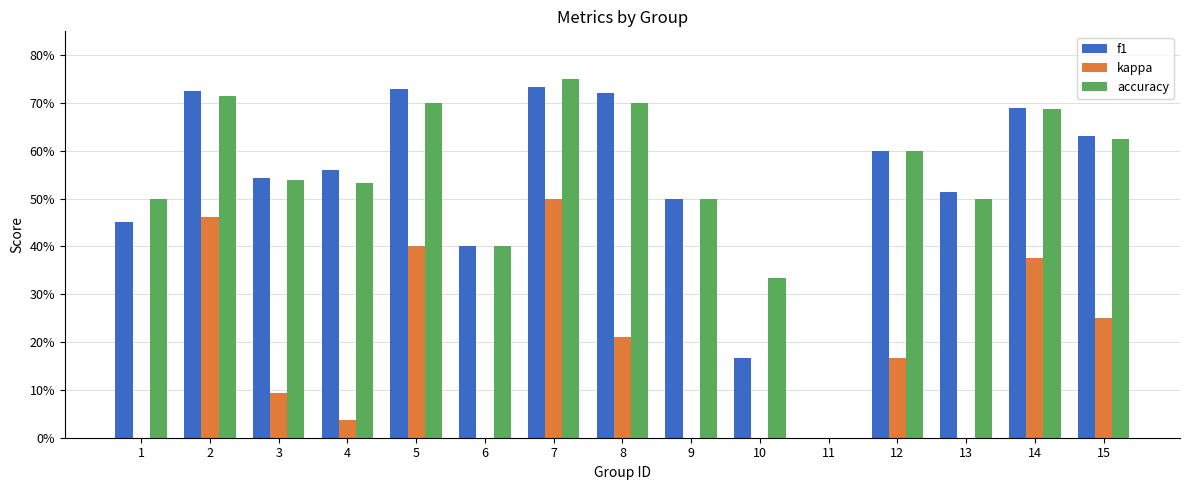

How many bars are there in total?

45